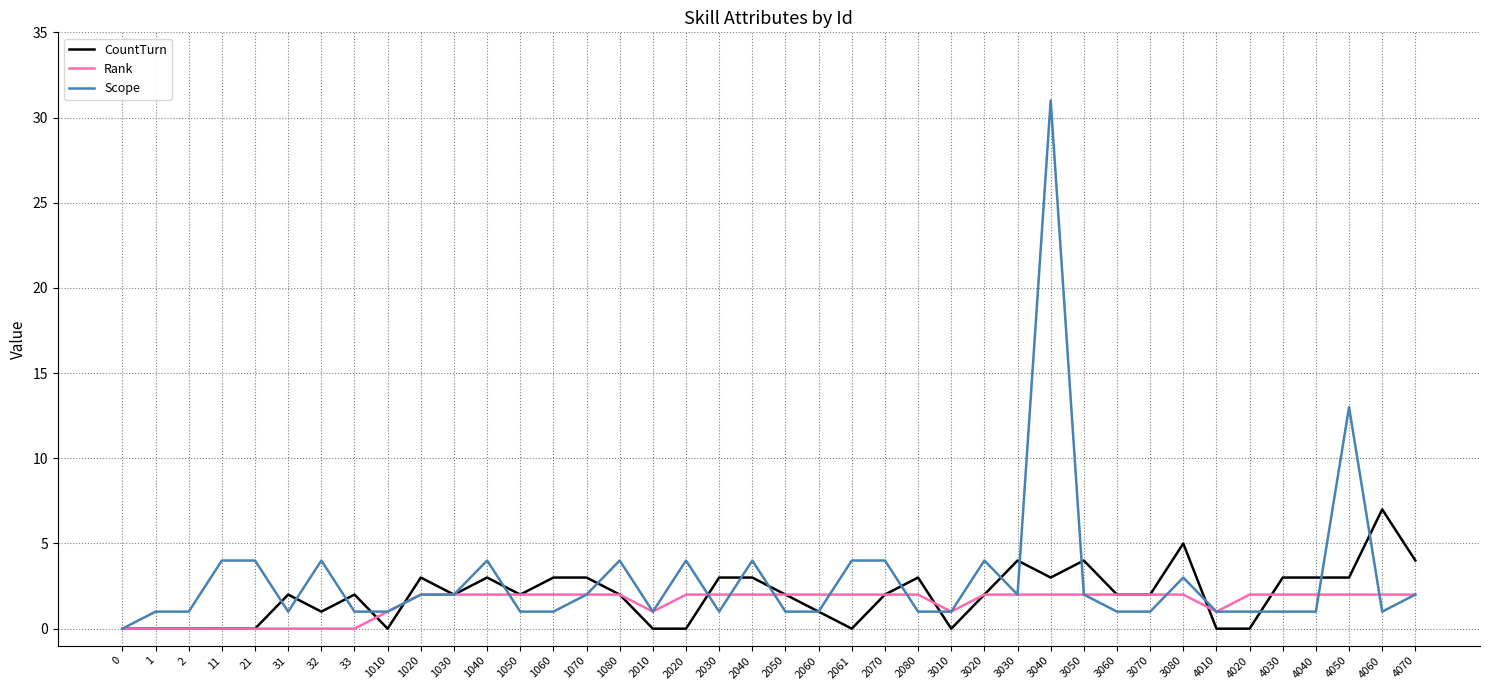

Which category has the highest value in the CountTurn series?

4060